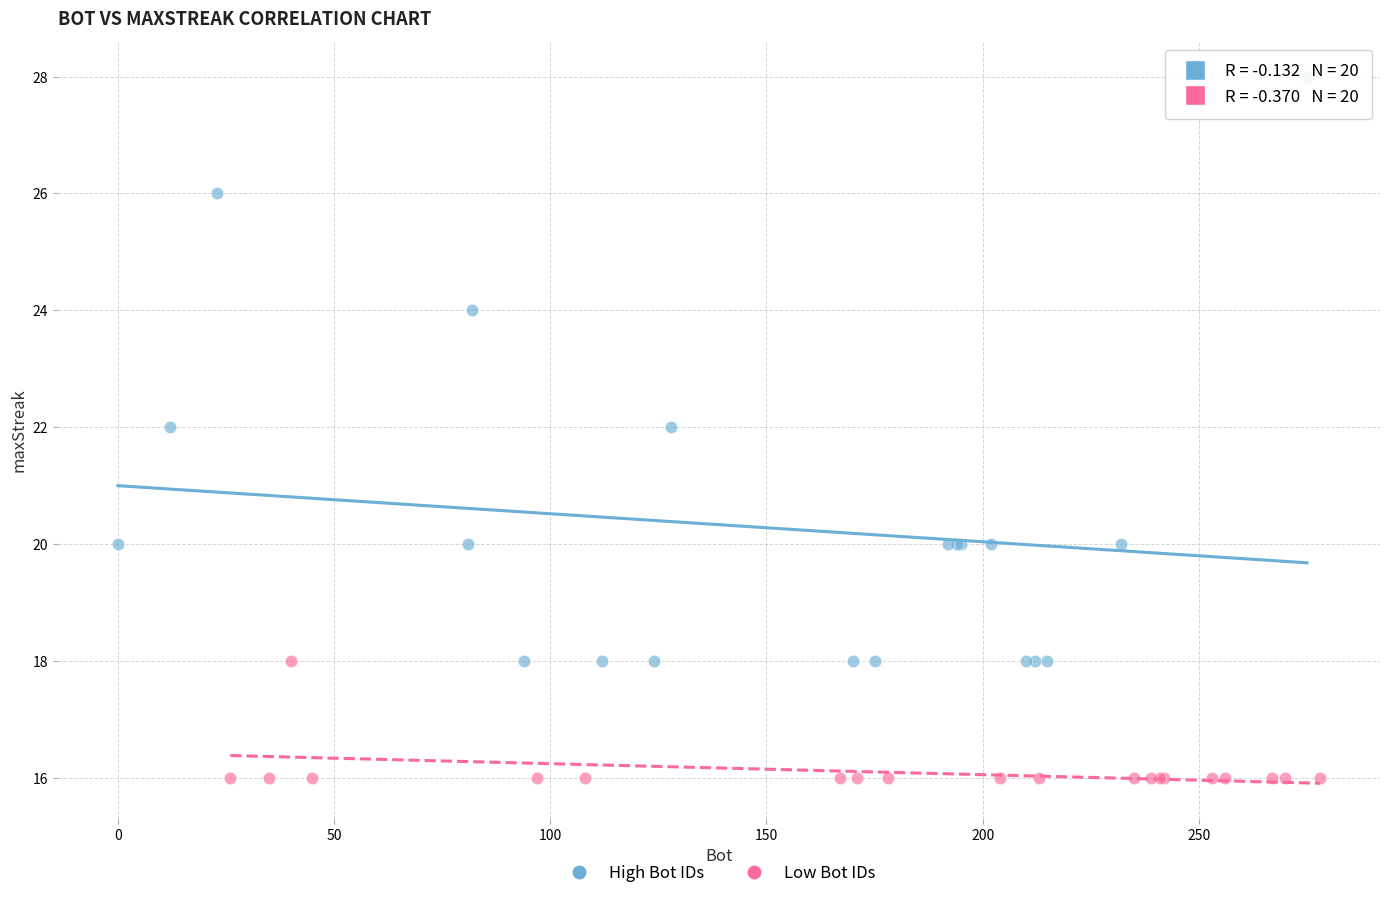

Which series reaches the maximum Y coordinate?

High Bot IDs